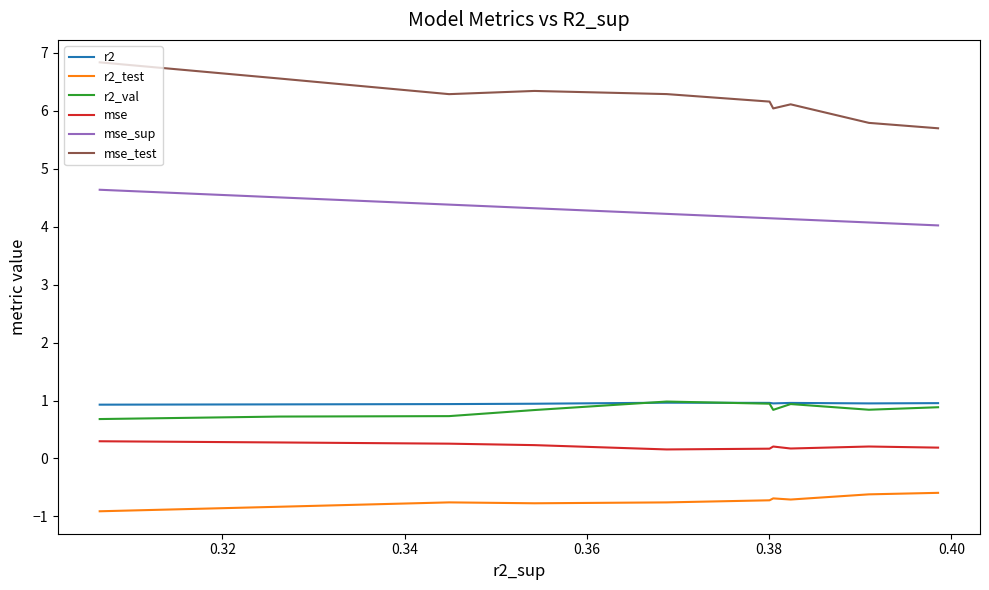

What is the sum of all r2 values?

9.5